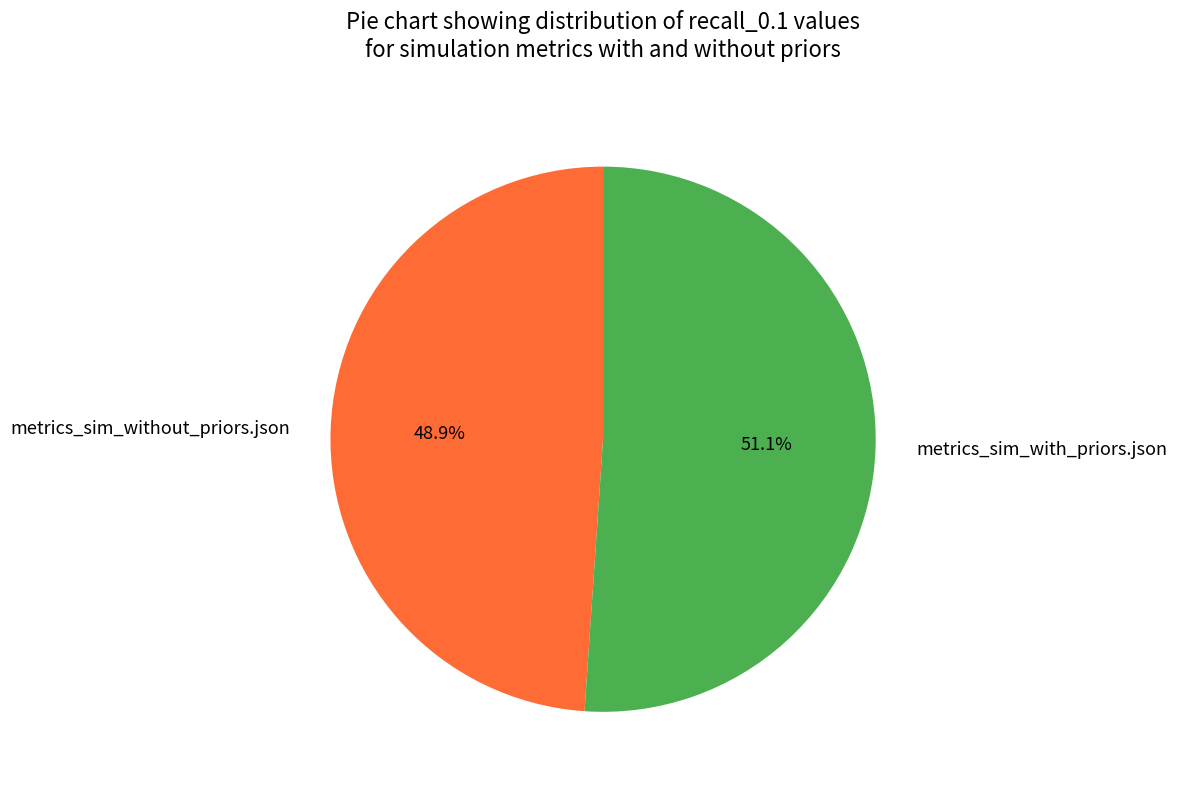

To the nearest percent, what is the difference between the largest and smallest slice percentages?

2%